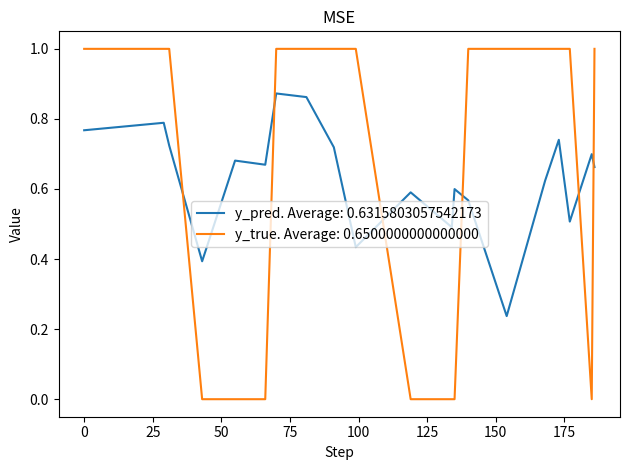

What is the maximum value shown in the chart?

1.0